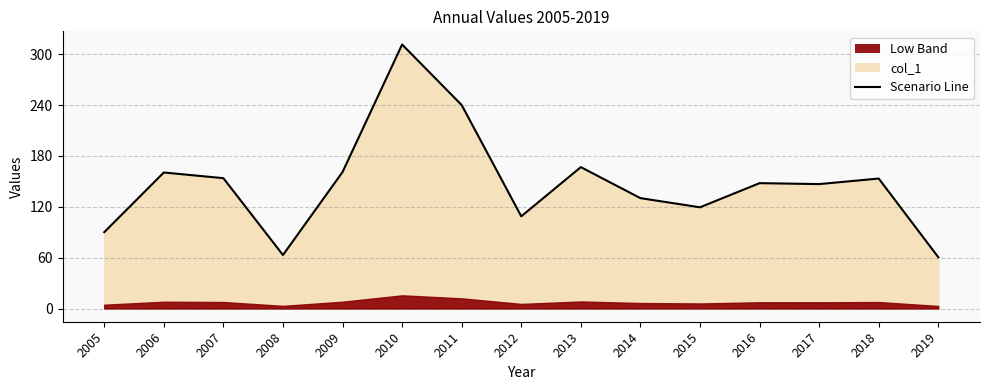

The chart shows a value of 146.8 at 2017. True or false?

True